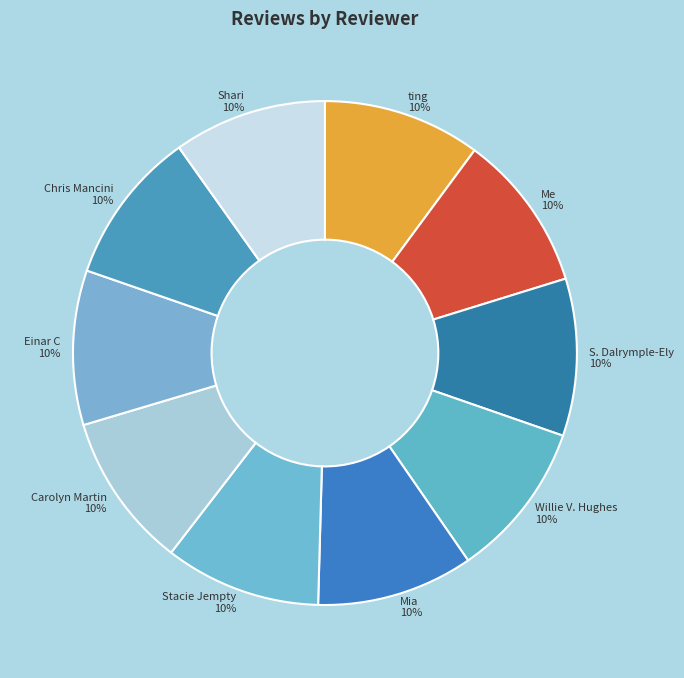

How many slices are in this pie chart?

10